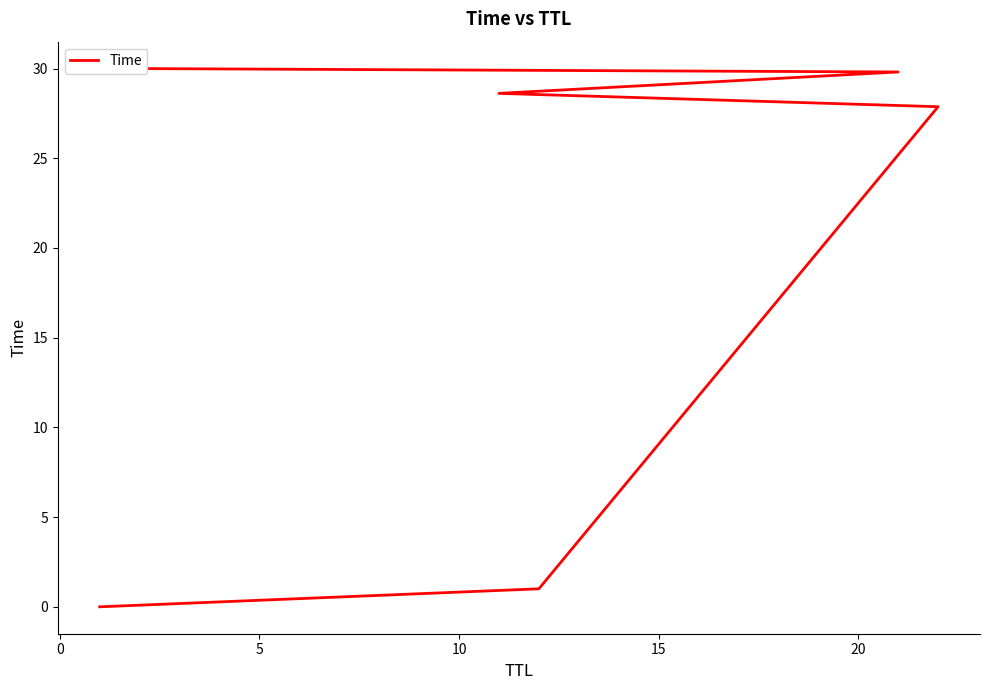

Is this an area chart (filled region under the line)?

No